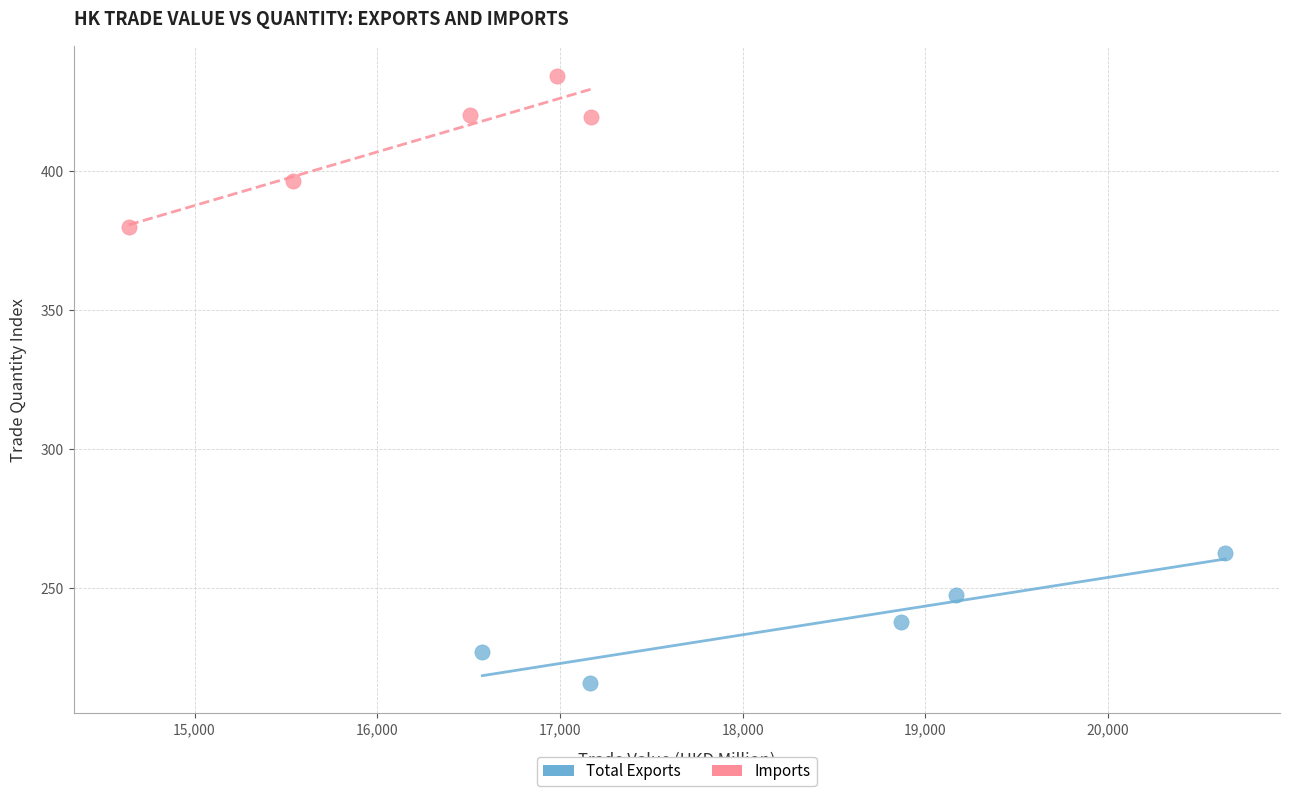

Which series contains the lowest Y value?

Total Exports